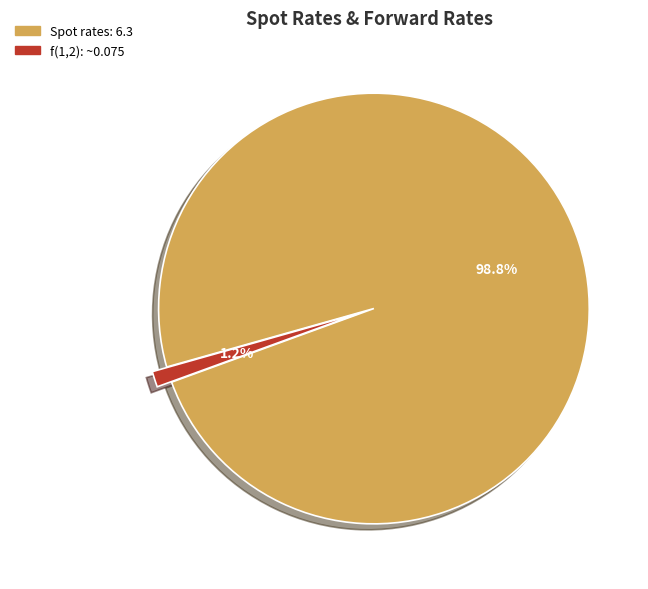

How many slices are in this pie chart?

2